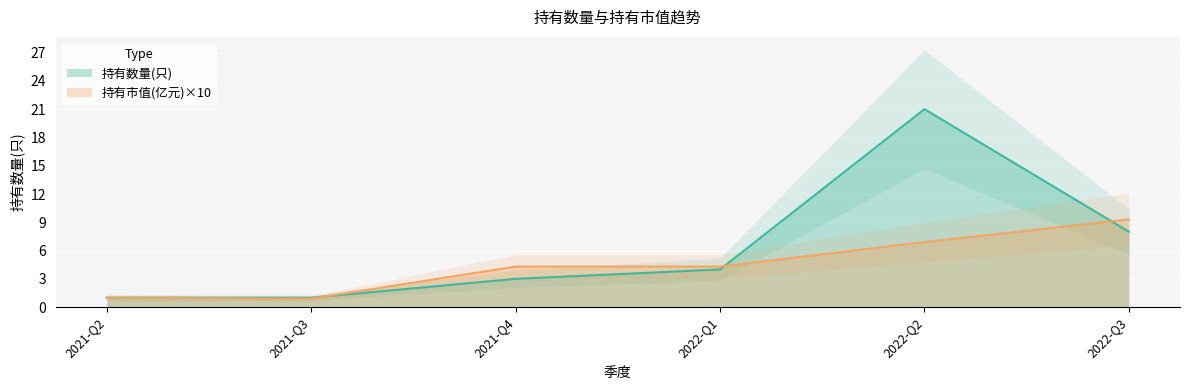

How many data points does each series have?

6